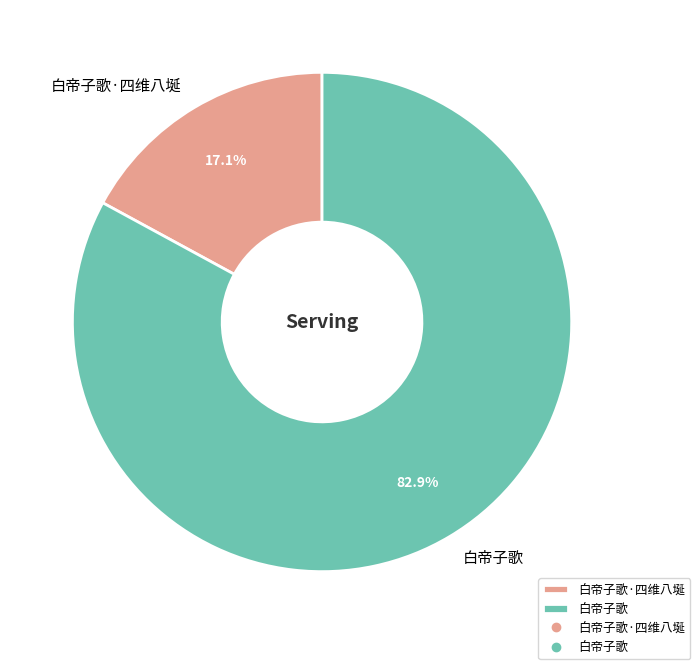

Is it true that 白帝子歌 is 83% of the pie?

True